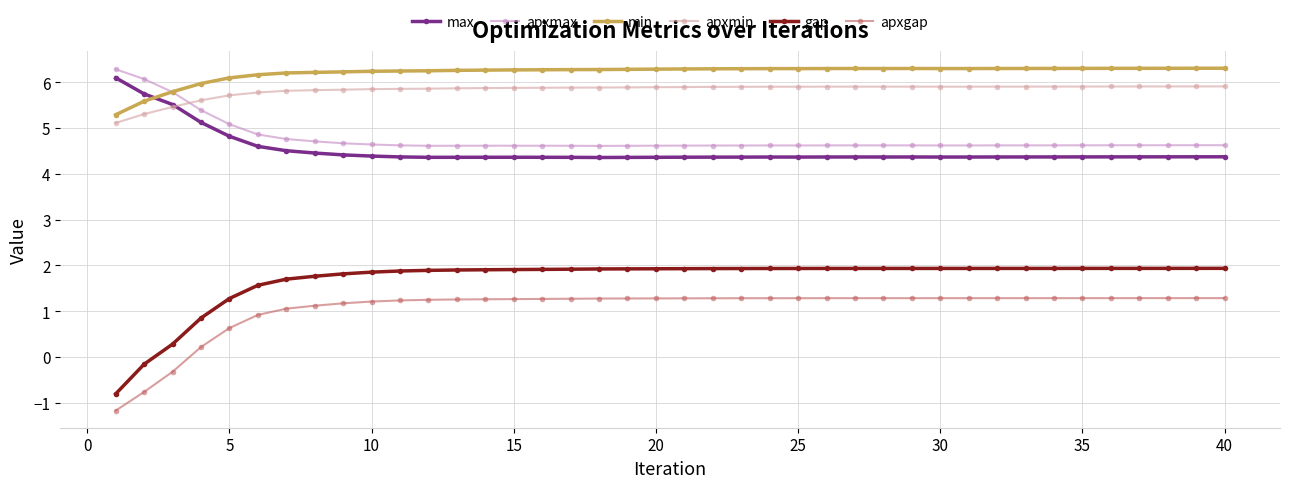

True or false: apxgap and apxmax intersect in this chart.

False